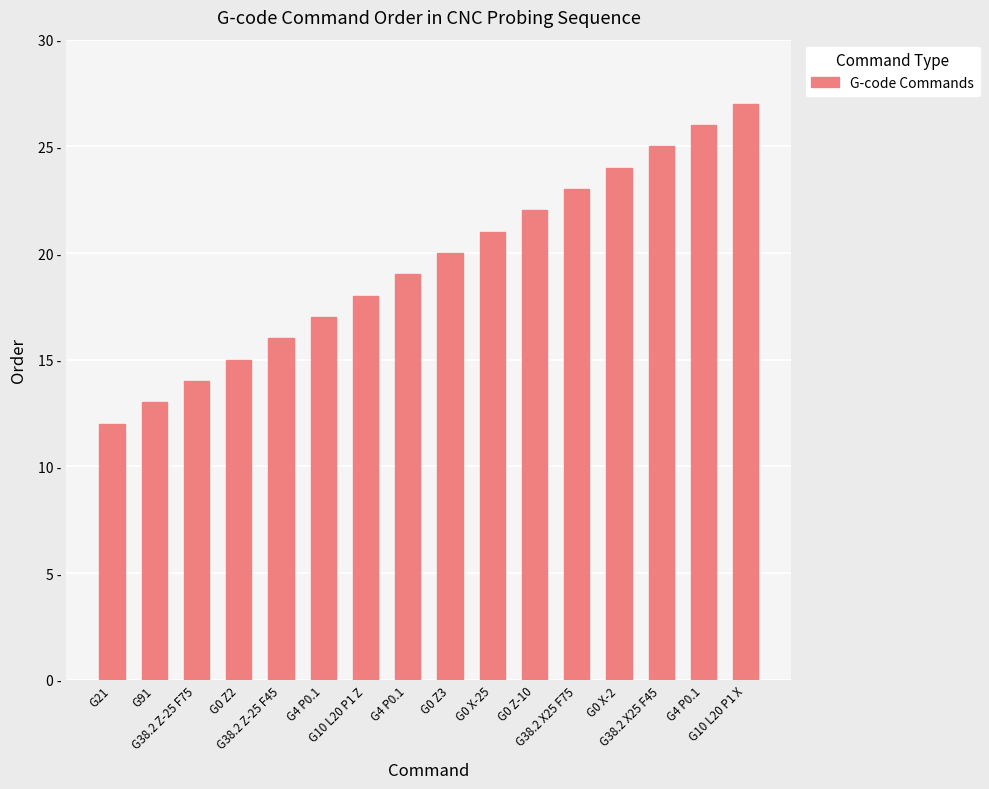

Does the chart contain any negative values?

No